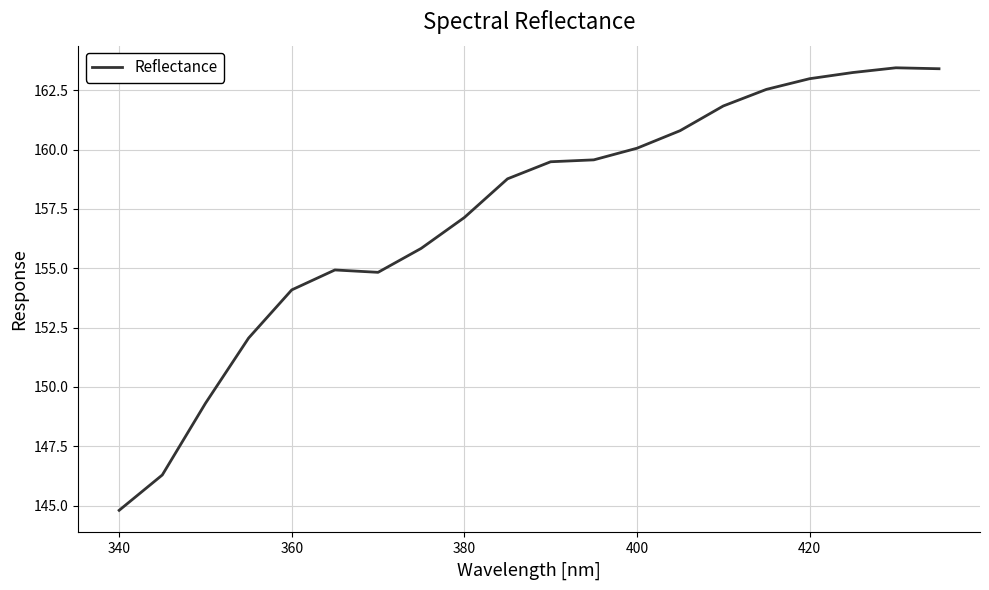

What is the smallest value displayed?

144.8